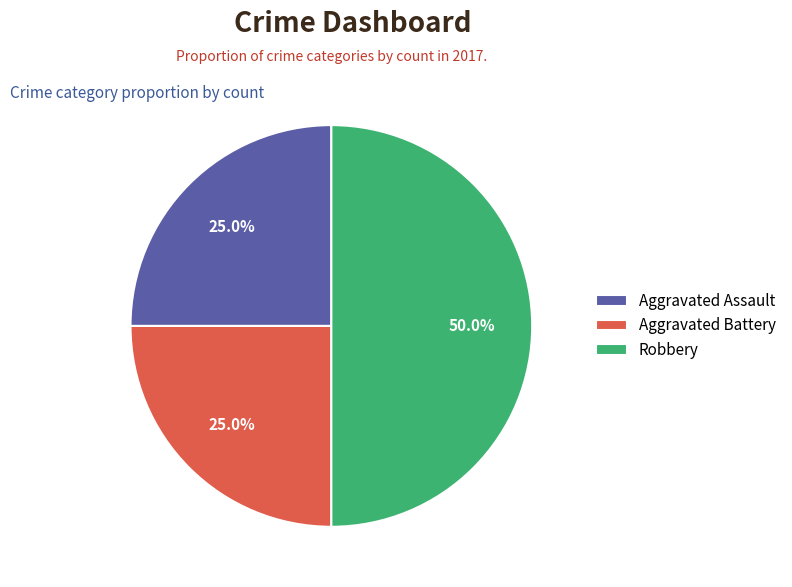

What is the largest slice in the pie chart?

Robbery